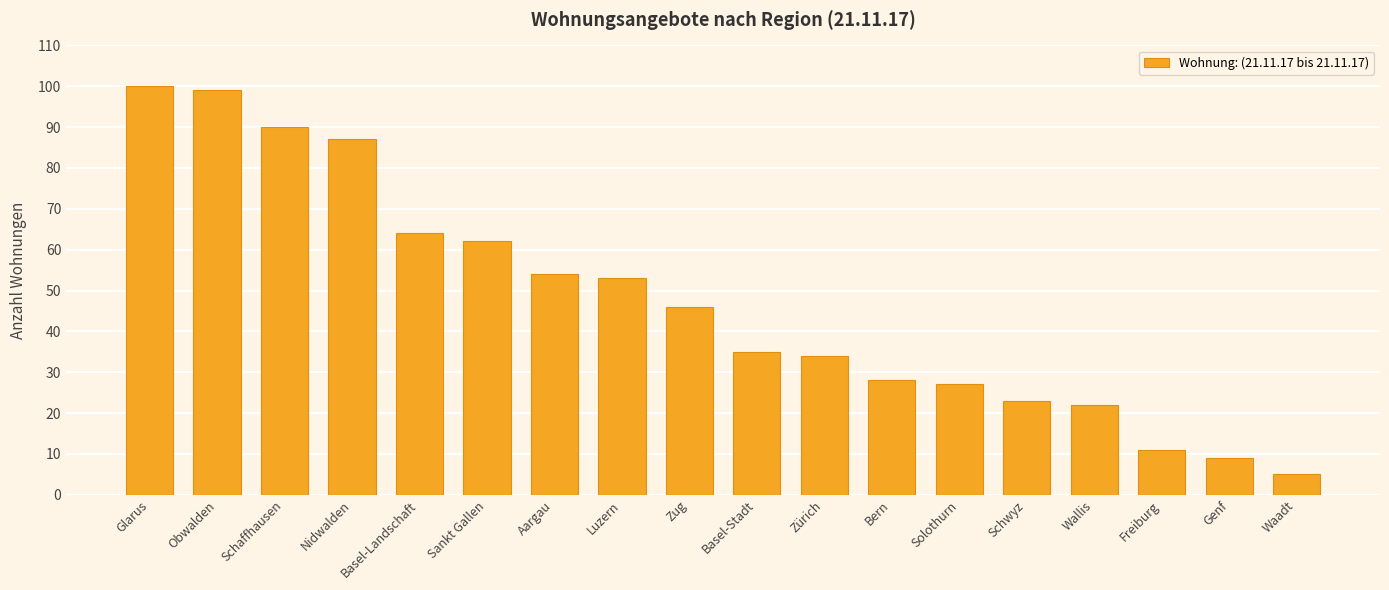

What is the label of the 16th bar from the left?

Freiburg